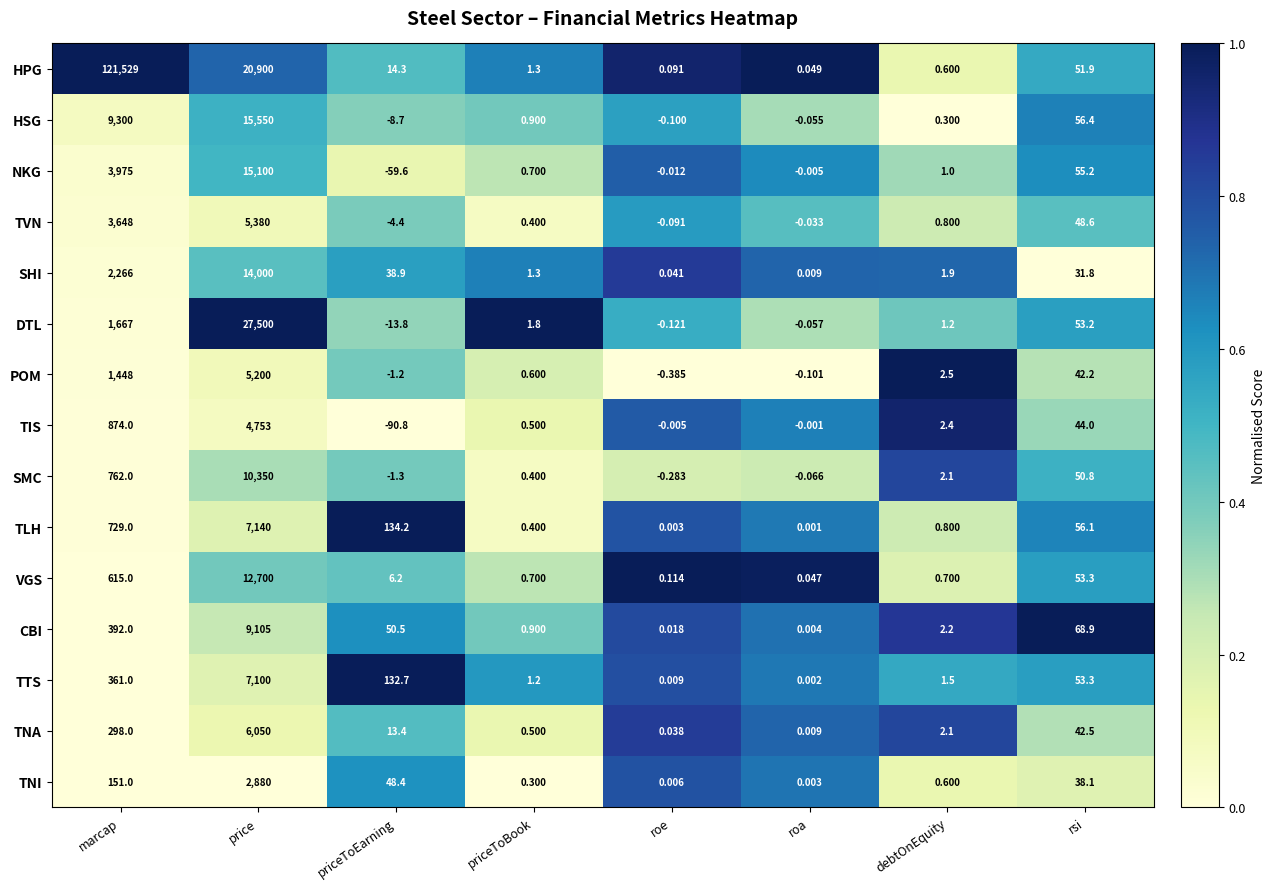

Rank the categories by TNI value from lowest to highest.

roa, roe, priceToBook, debtOnEquity, rsi, priceToEarning, marcap, price